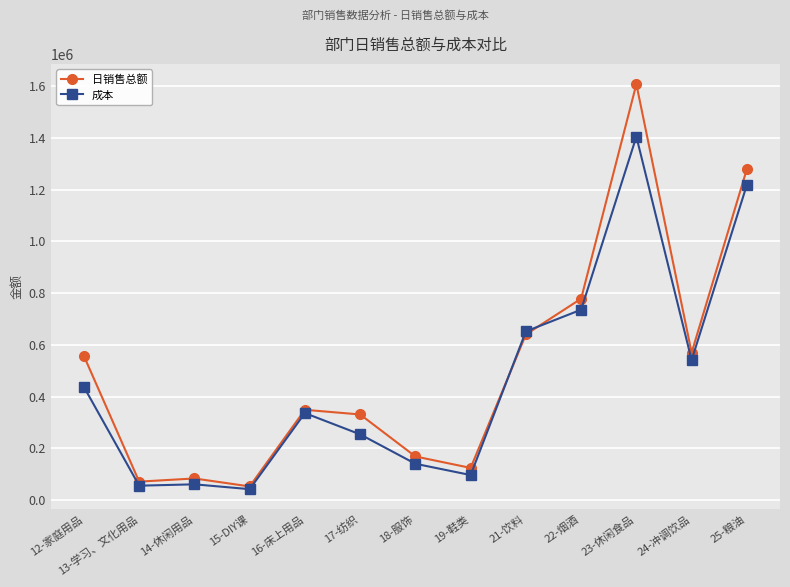

Does the chart have visible grid lines?

Yes